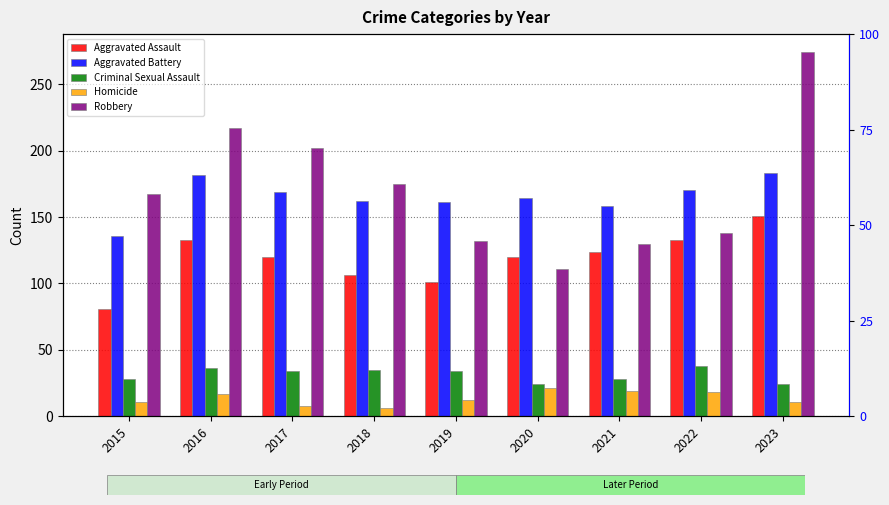

True or false: Robbery has a value of 73 at 2016.

False